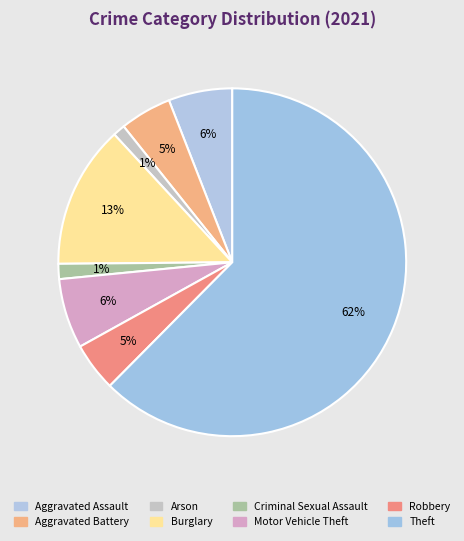

Which has a higher value, Arson or Aggravated Battery?

Aggravated Battery